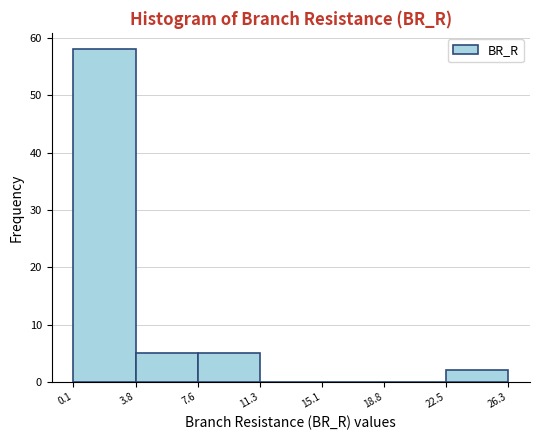

What is the height of the bar covering 3.8 to 7.6 on the x-axis? The values are not printed on the chart, so give them approximately, as read against the axis.

5